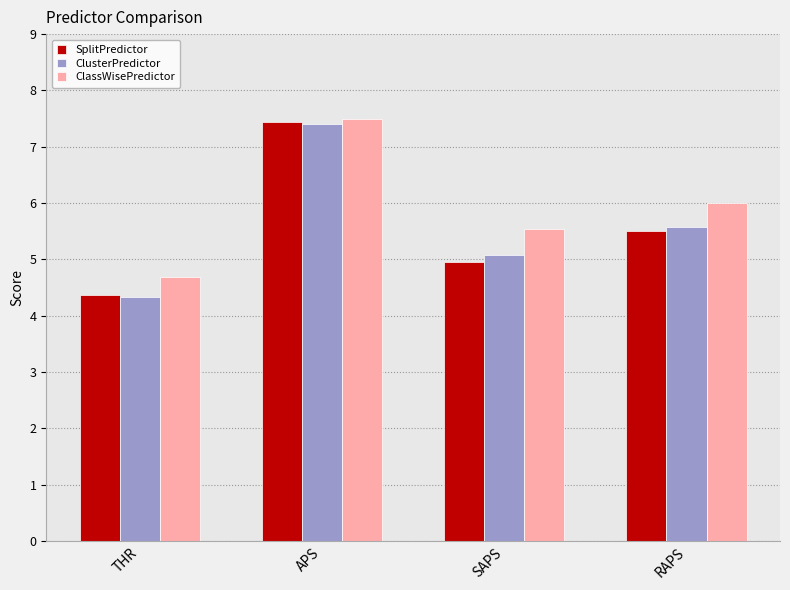

How many values in the ClusterPredictor series are below 5?

1